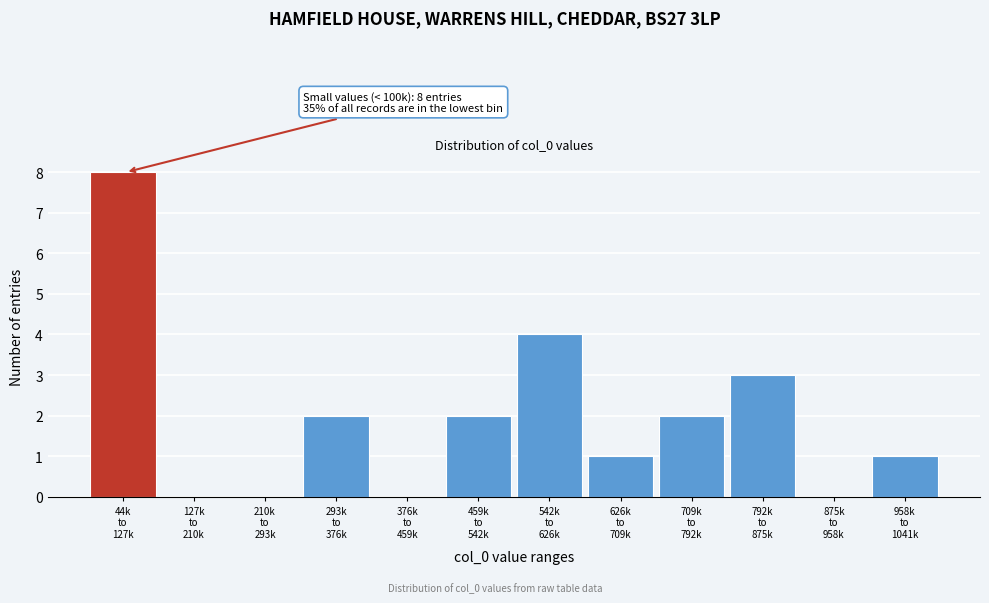

What is the greatest value displayed?

8